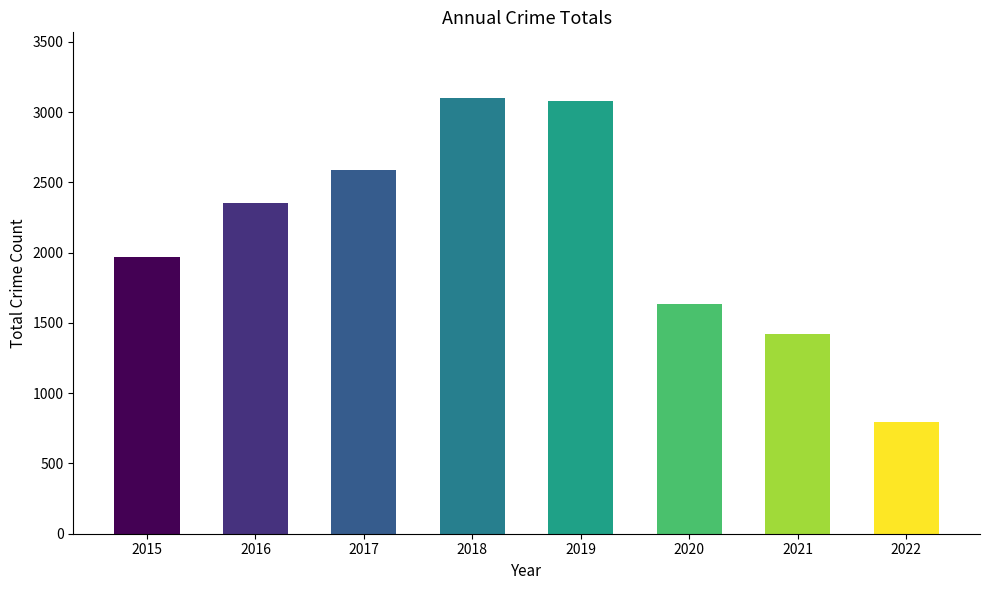

What is the difference between the maximum and minimum values?

2310